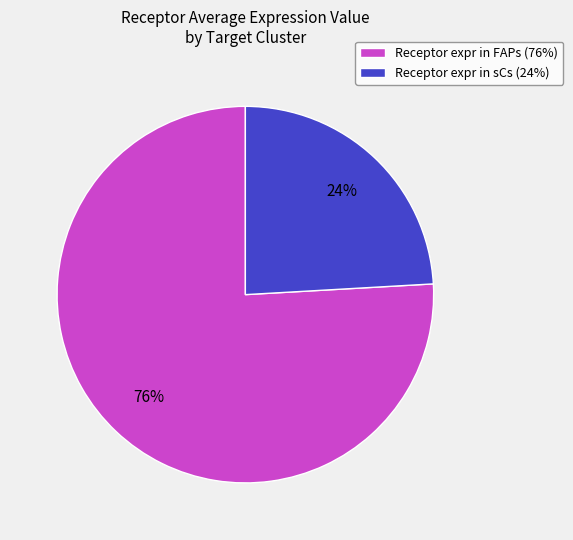

Which category accounts for the majority?

Receptor expr in FAPs (76%)